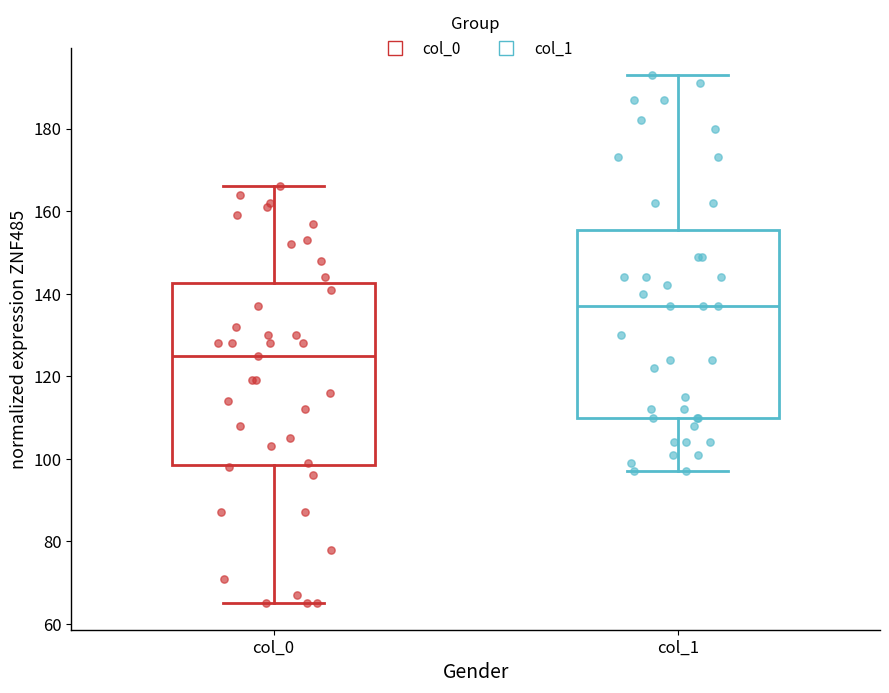

Reading left to right, transcribe this box plot: for each box, give where its median line is, the range the box spans, and where its two whiskers end, as read against the y-axis. The values are not printed on the chart, so give them approximately, as read against the axis.

col_0: median 126, box 98 to 142, whiskers 66 to 166
col_1: median 138, box 110 to 156, whiskers 98 to 194